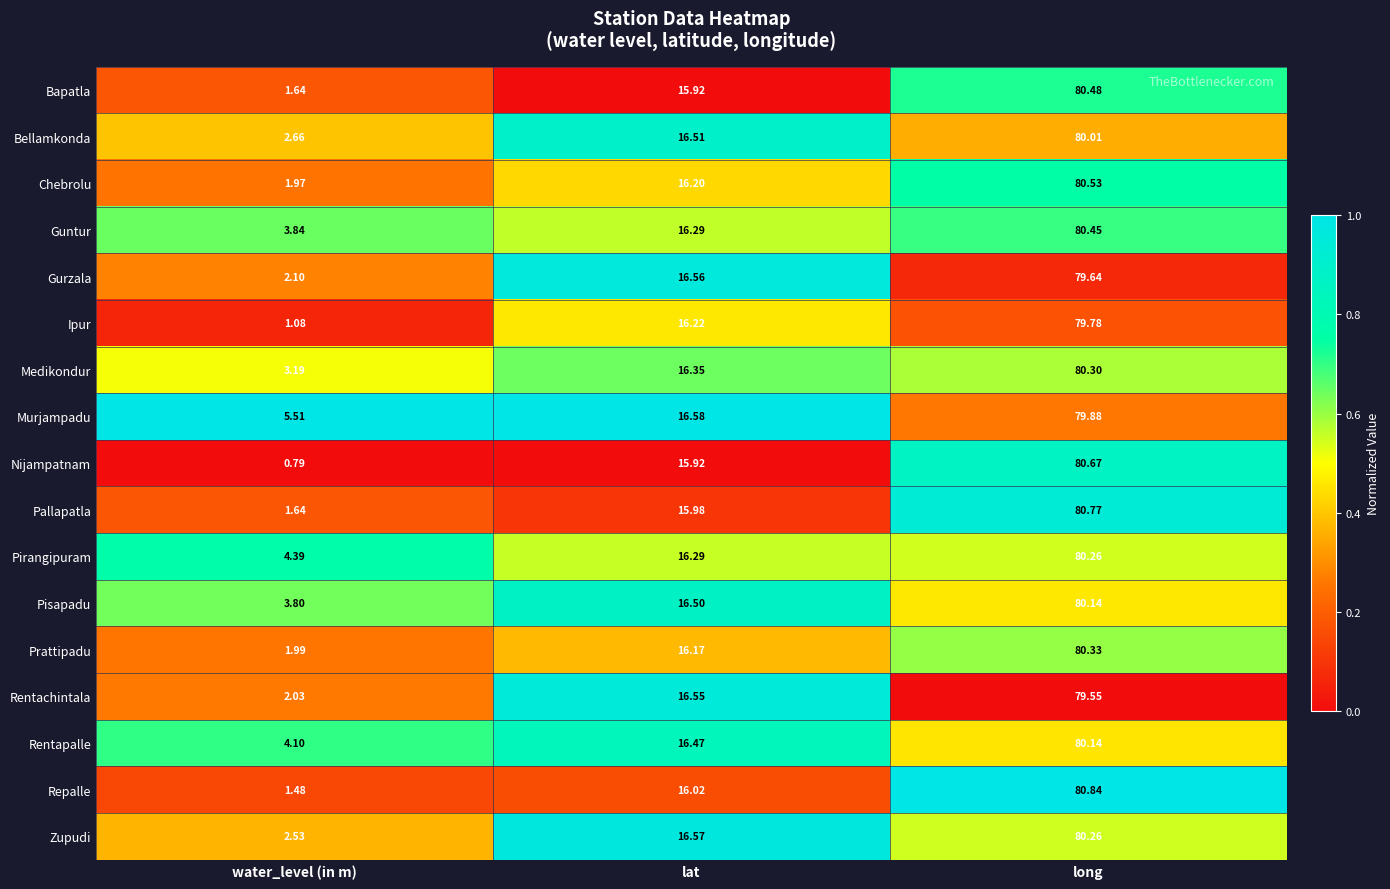

At which category is the sum across all series the highest?

long